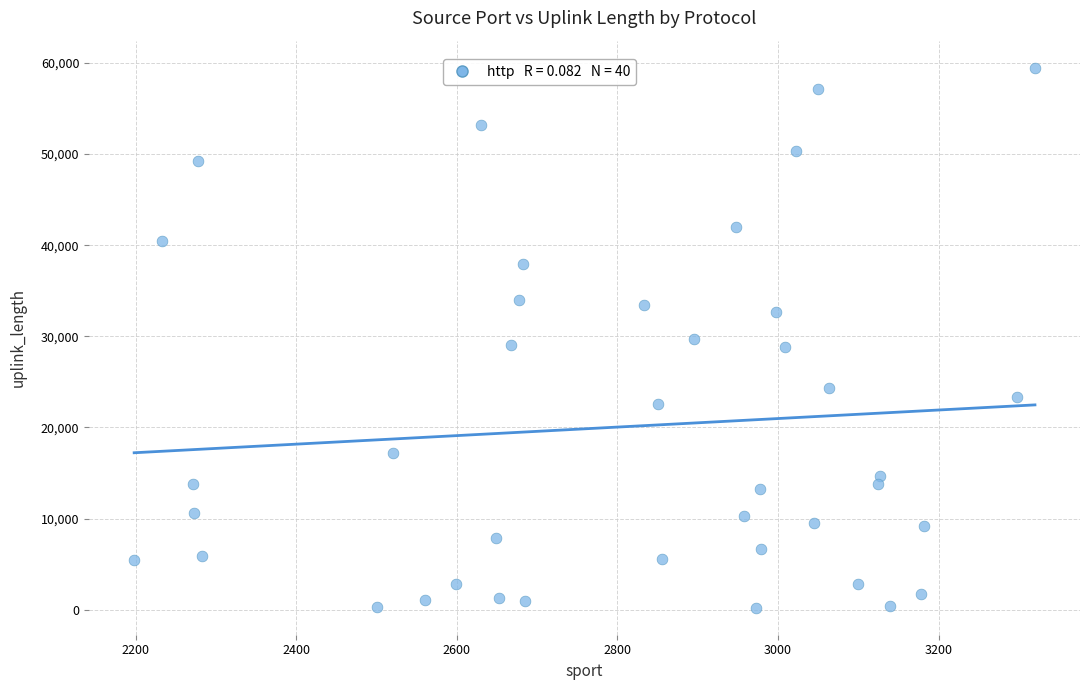

What is the range of Y values (max minus min)?

59256